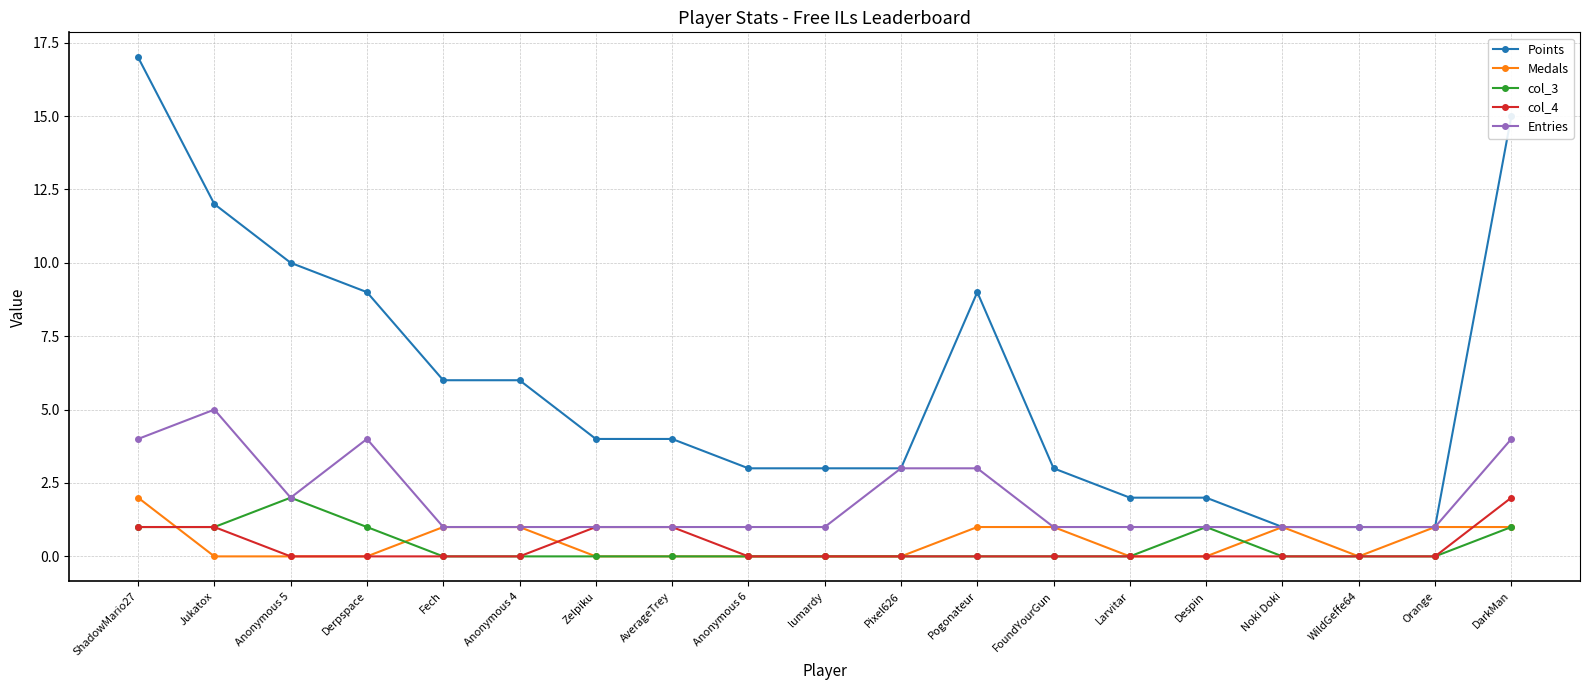

What is the spread (max minus min) of values at DarkMan?

14